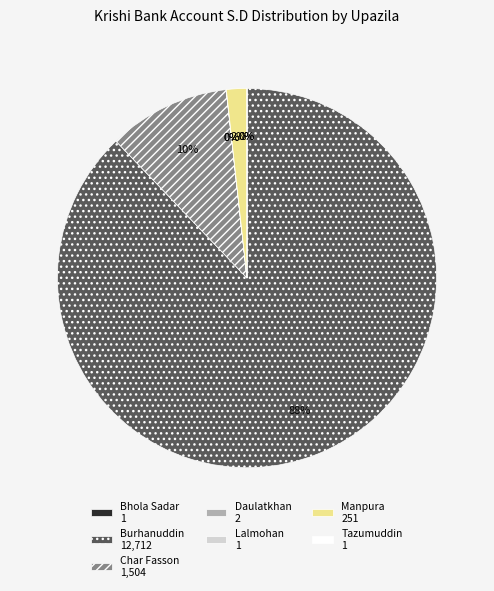

Between Manpura 251 and Burhanuddin 12,712, which is larger?

Burhanuddin 12,712